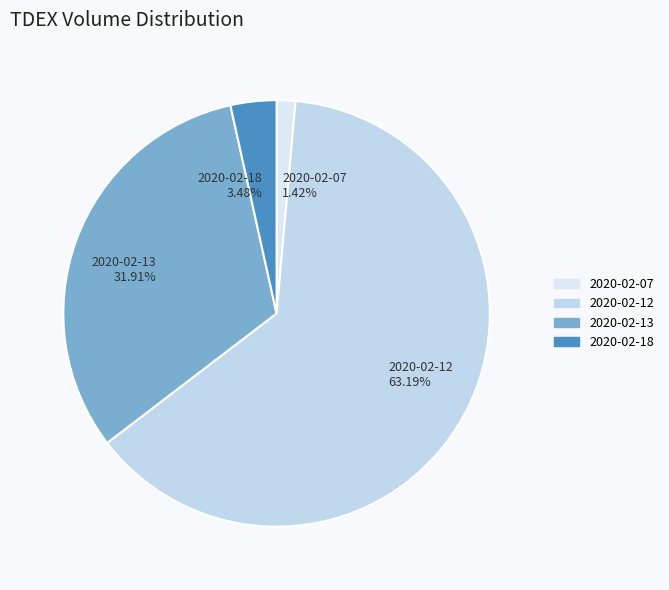

To the nearest percent, what is the average slice percentage?

25%